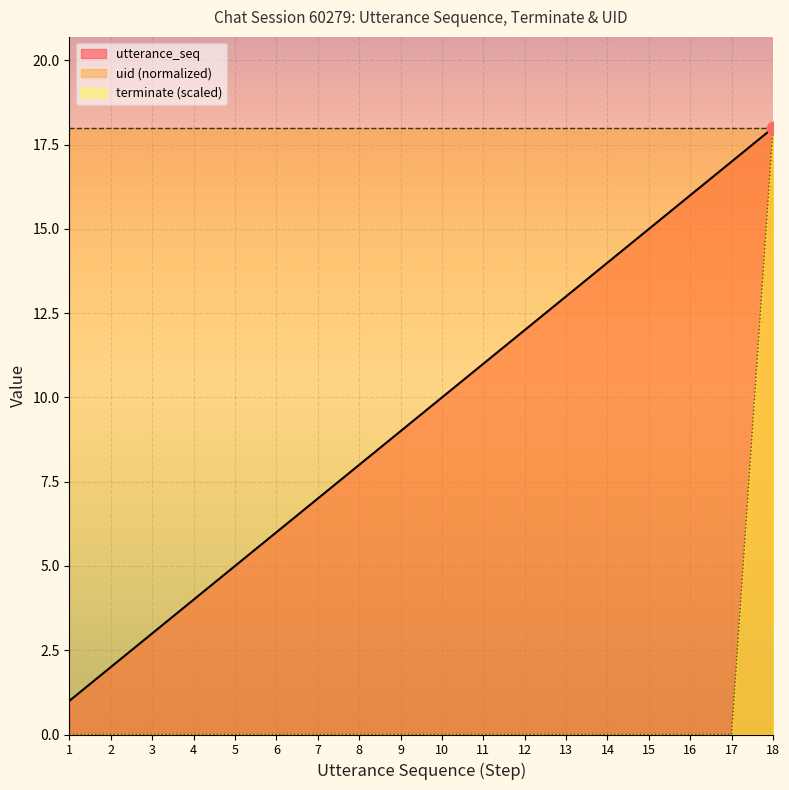

Which series contains the highest Y value?

utterance_seq